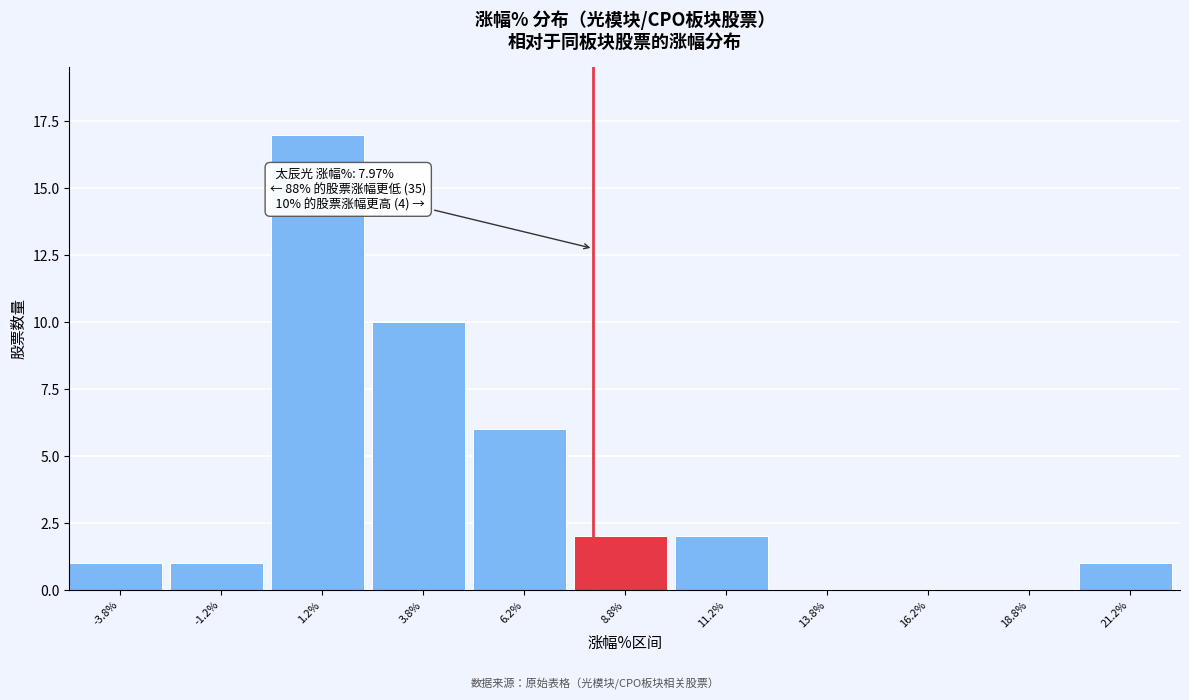

Which range on the x-axis has the tallest bar?

0.0 to 2.5